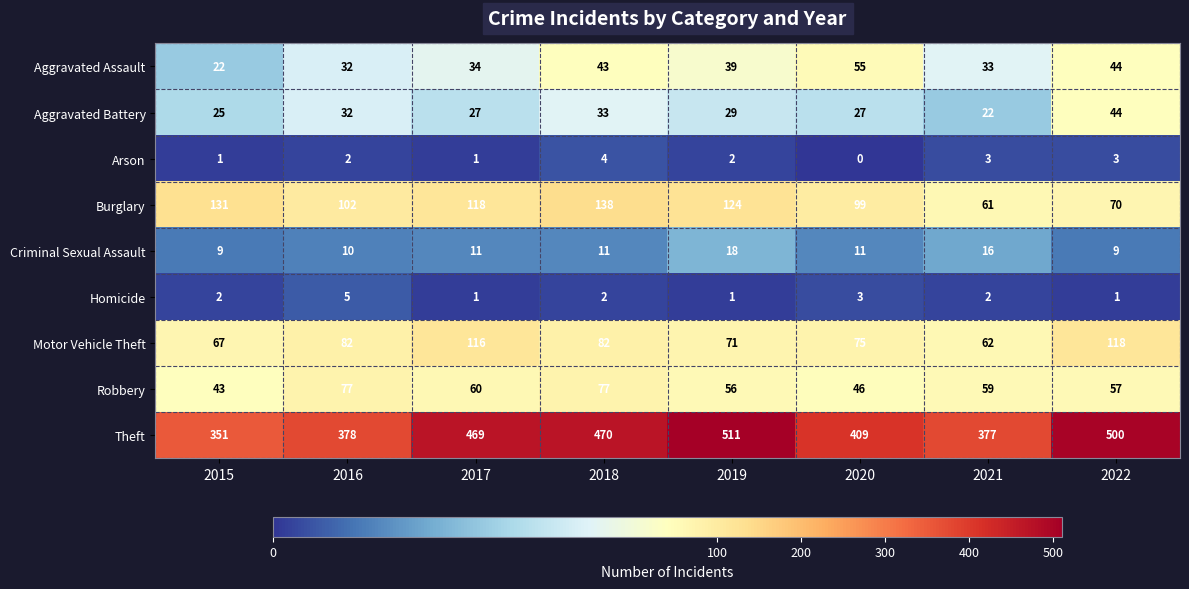

How many data points does each series have?

8